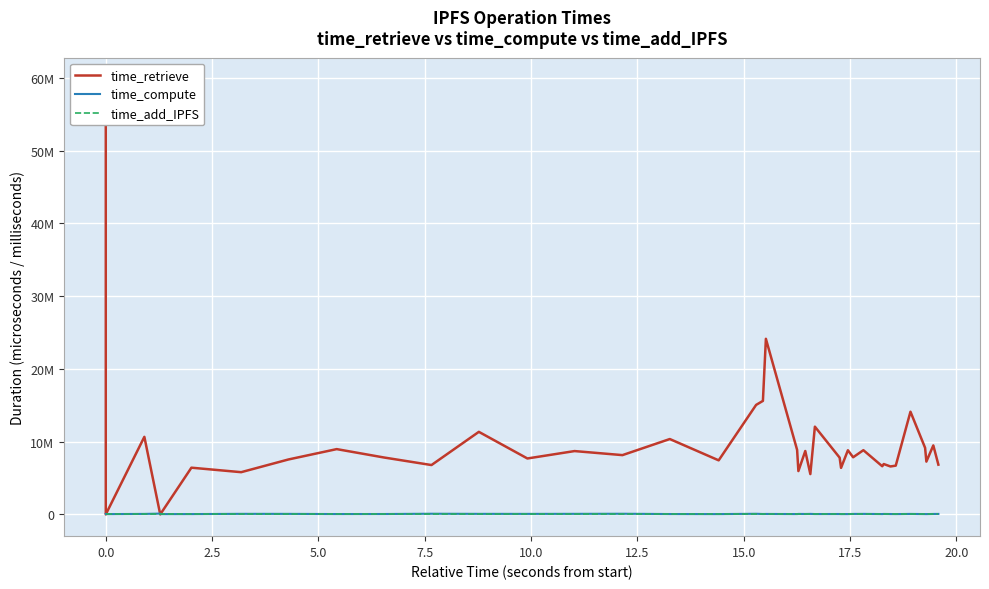

How many interior local peaks does the time_compute series have?

12